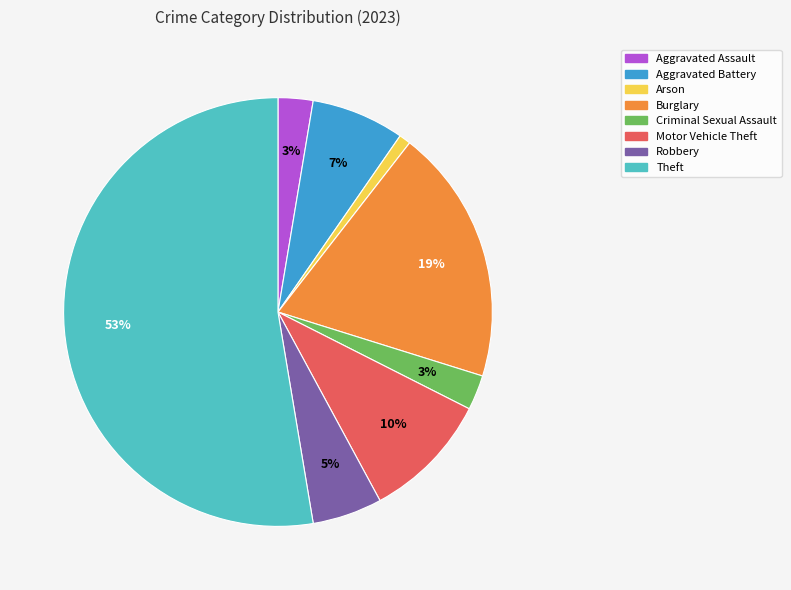

To the nearest percent, what is the average slice percentage?

12%